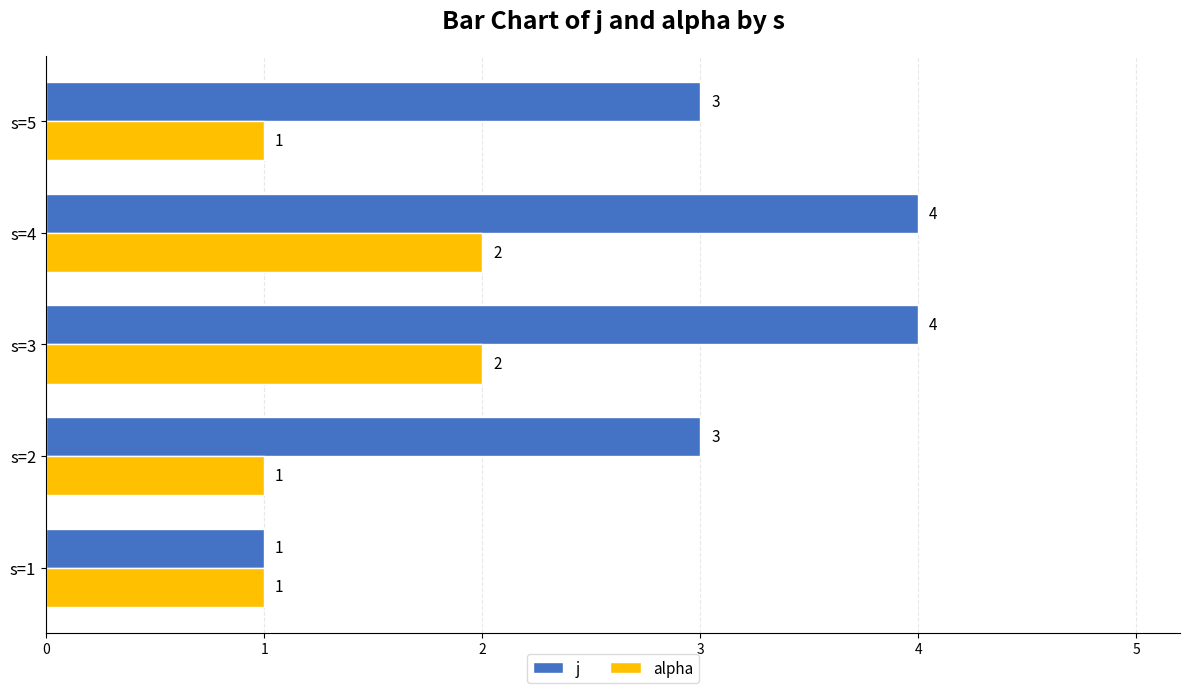

Is it true that alpha equals 0 at s=2?

False